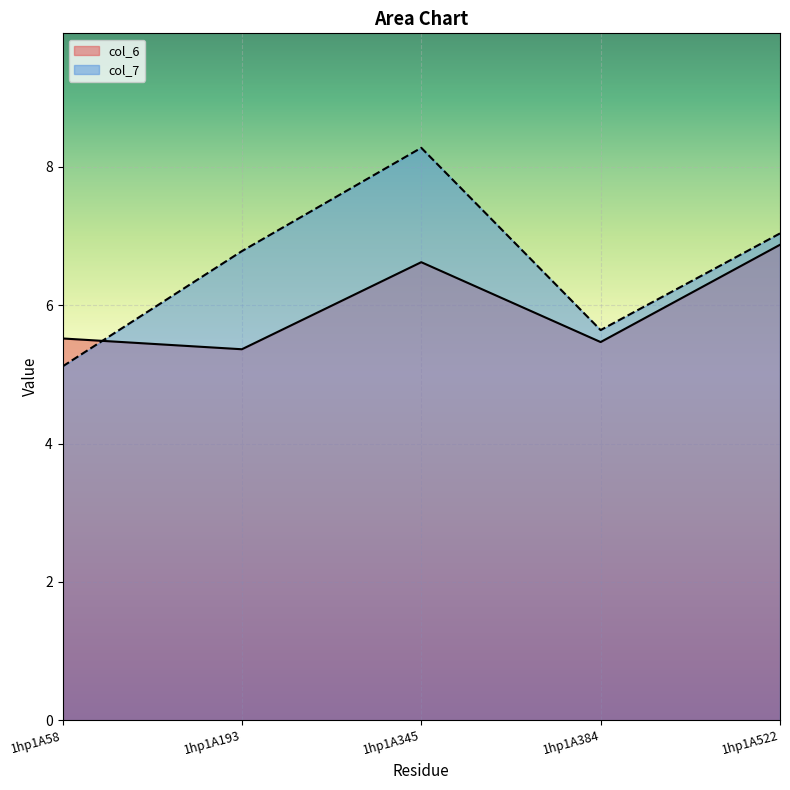

Is it true that col_6 equals 5.4 at 1hp1A193?

True